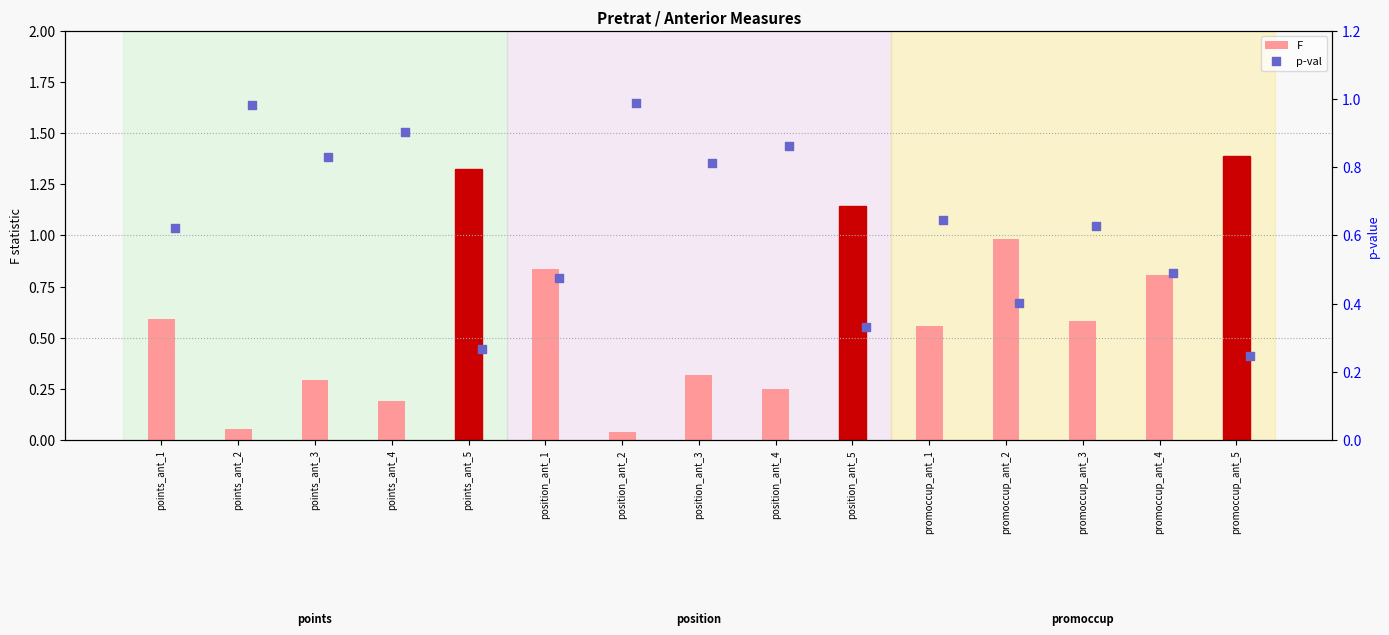

Which series has the widest spread of Y values?

F